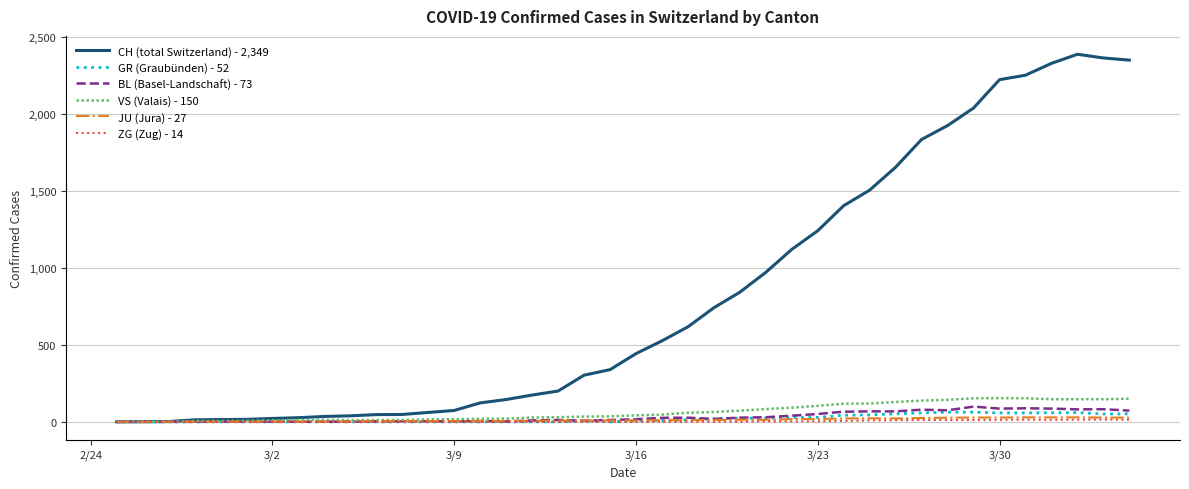

Which series has the widest spread of values?

CH (total Switzerland) - 2,349